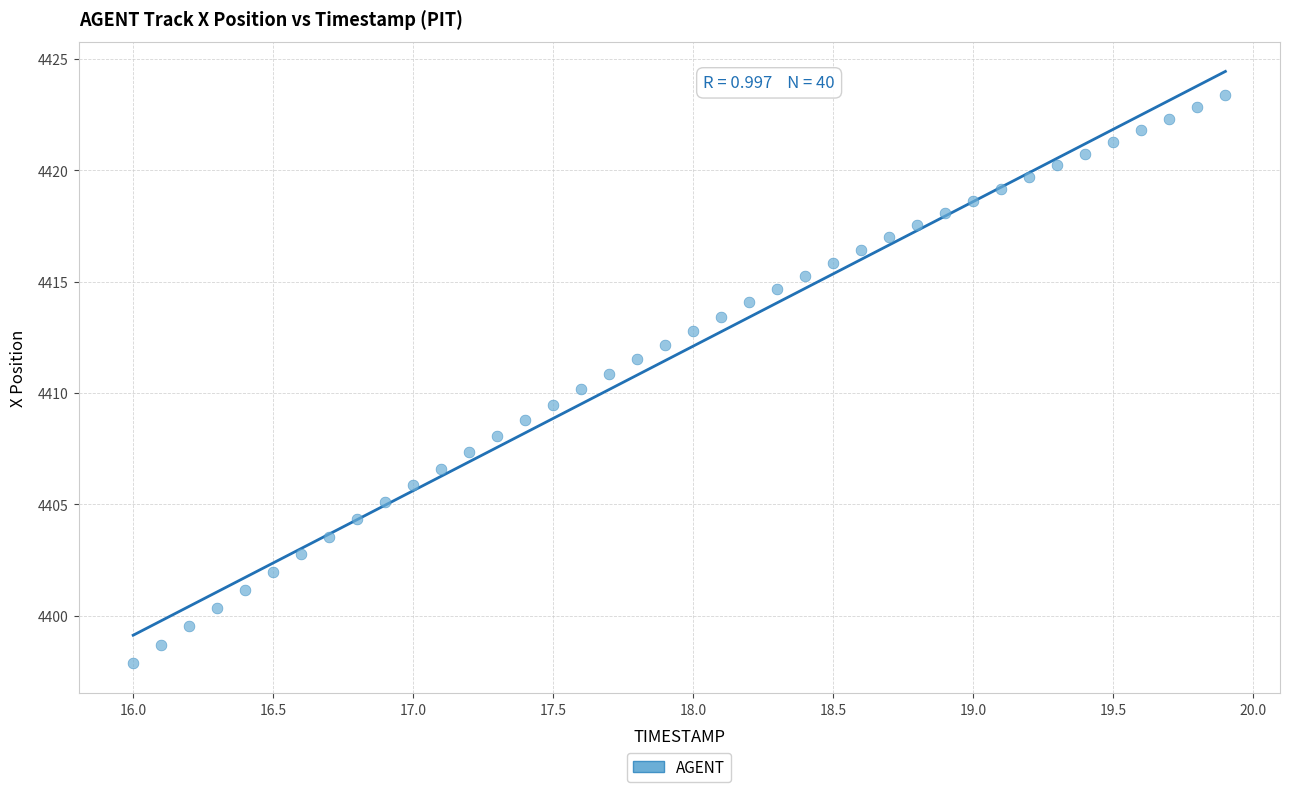

What is the range of X values (max minus min)?

3.9